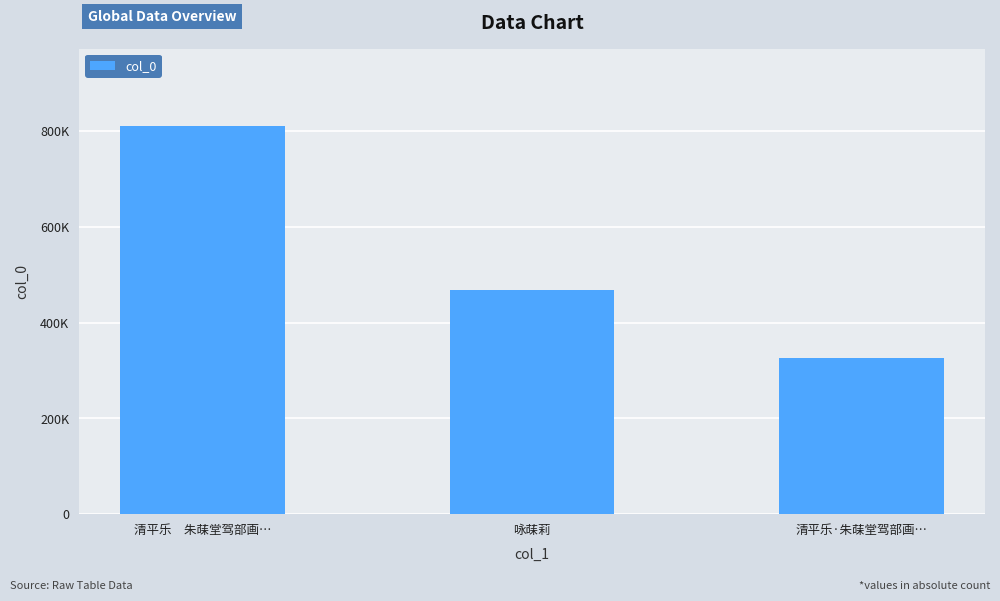

Approximately how many times larger is the value at 清平乐　朱菋堂驾部画… compared to 咏菋莉?

1.7